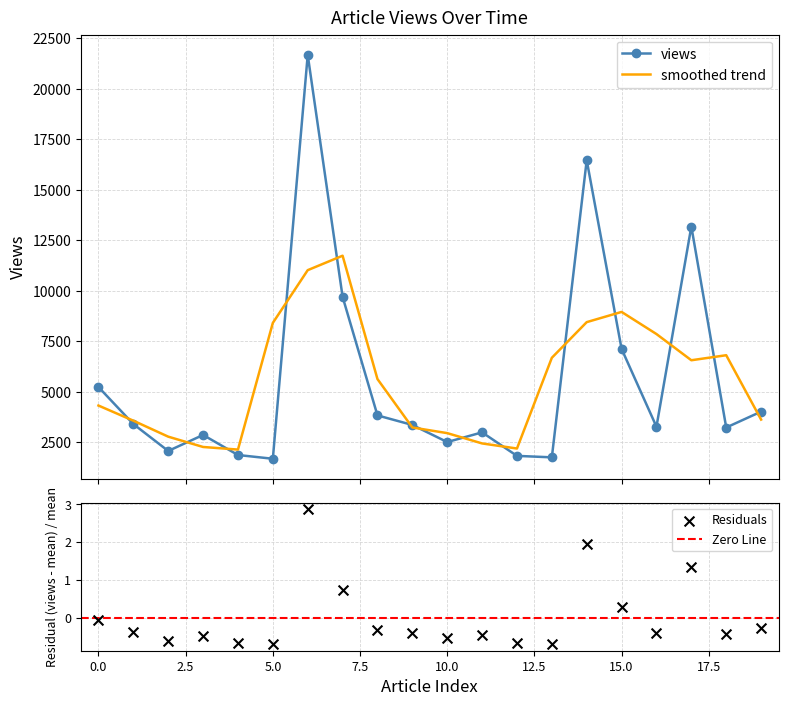

Approximately how many times larger is the value at 2 compared to 11?

0.7